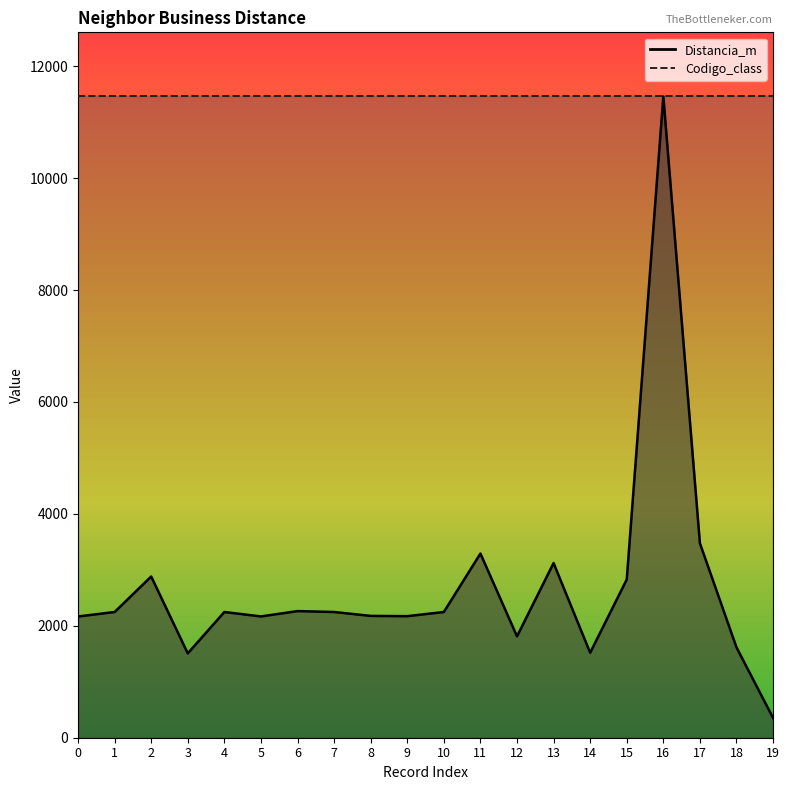

What is the greatest value displayed?

11459.7